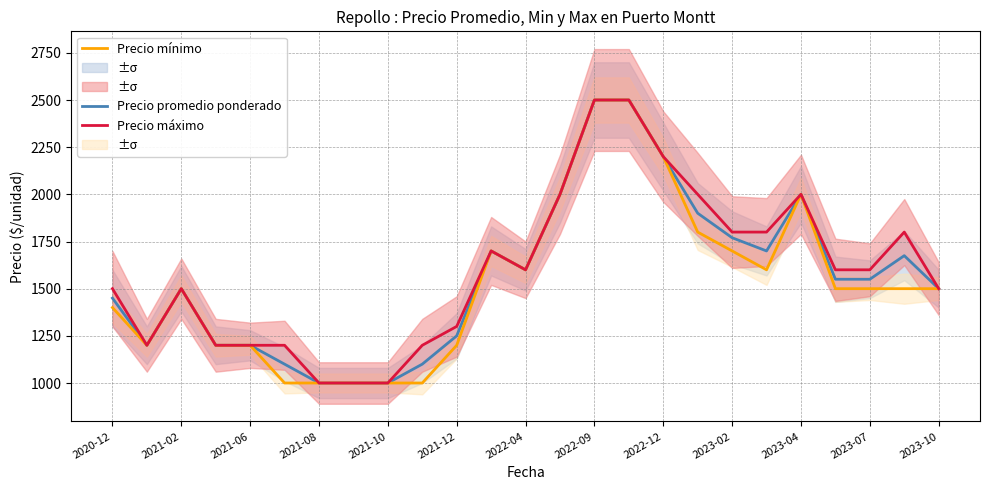

The Precio máximo series shows 1200 at 2021-06. True or false?

True